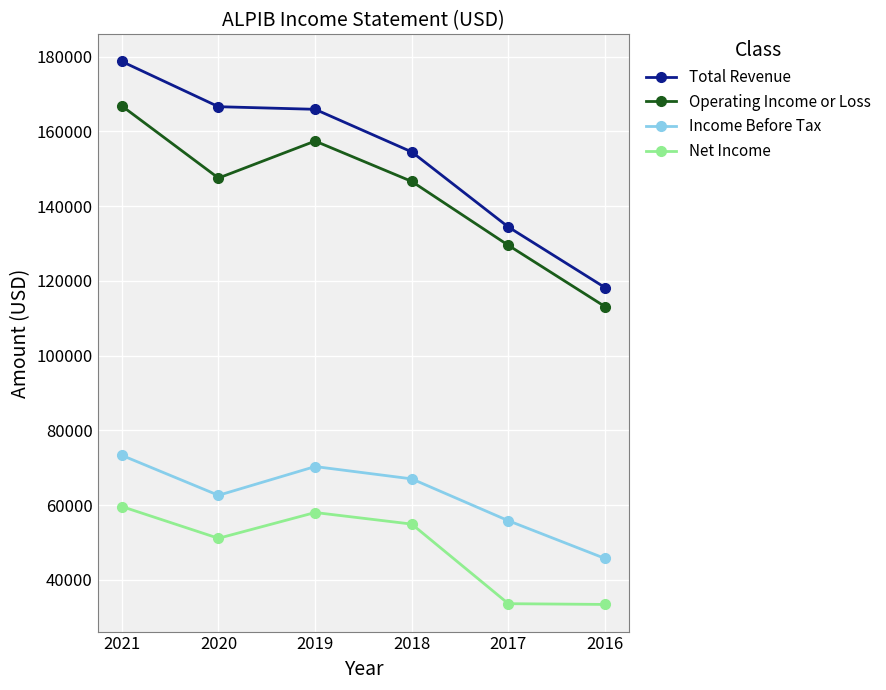

True or false: Total Revenue and Income Before Tax cross at least once.

False